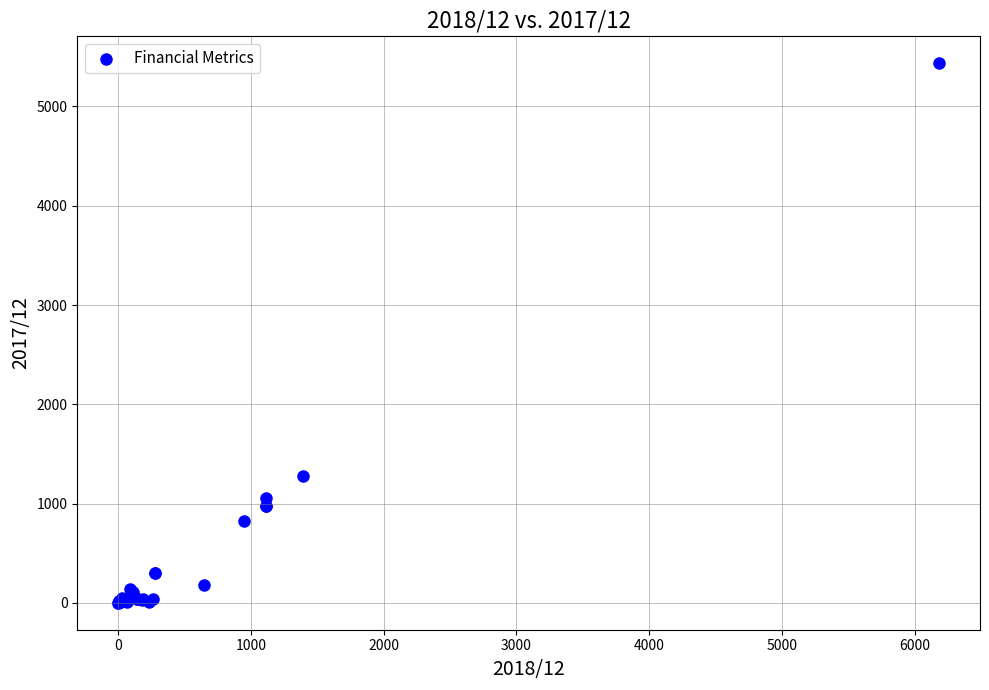

What Y value in the scatter plot is closest to 2717?

1280.0